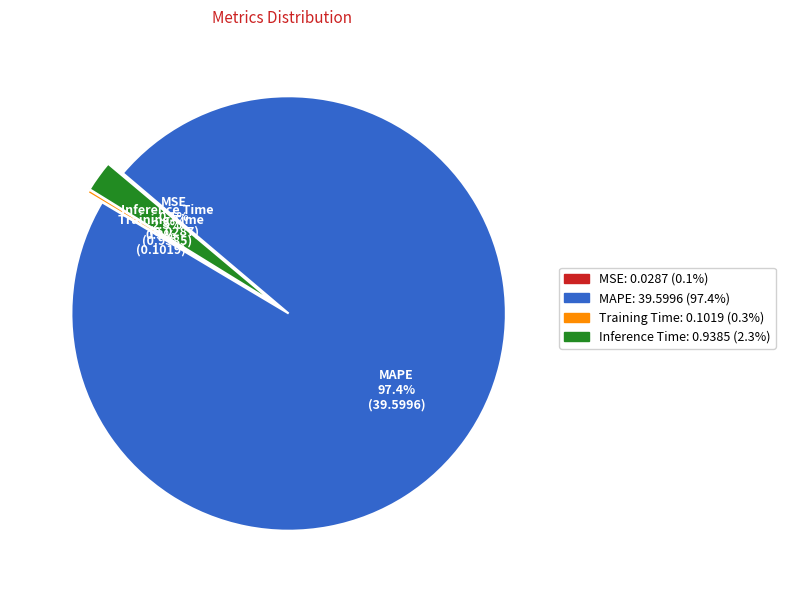

Is there a majority slice in this chart?

Yes